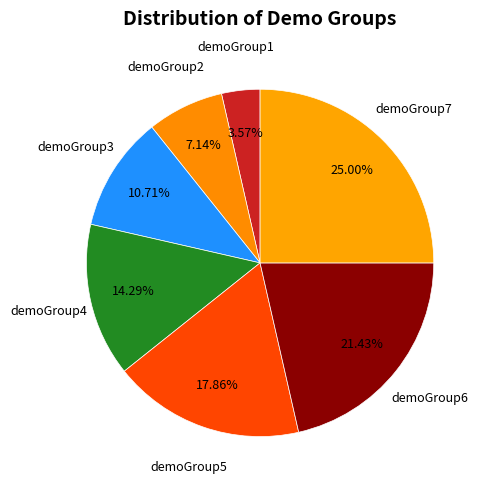

What percentage is the demoGroup6 slice, to the nearest percent?

21%